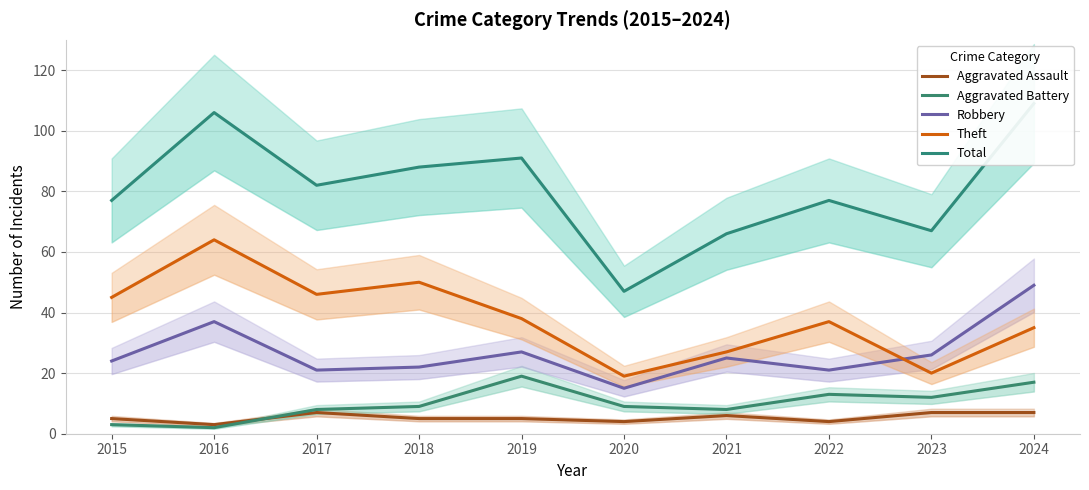

Where do Robbery and Theft first cross each other?

2022 and 2023